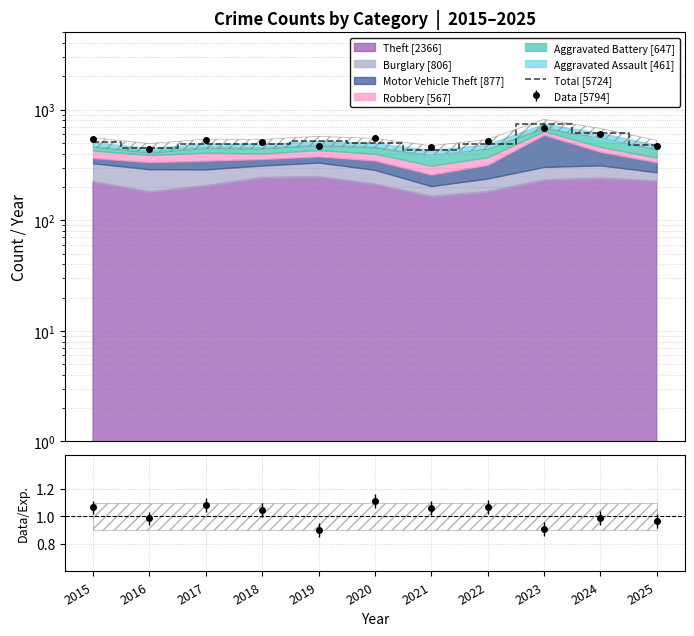

What is the change in value from 2019 to 2022?

-34